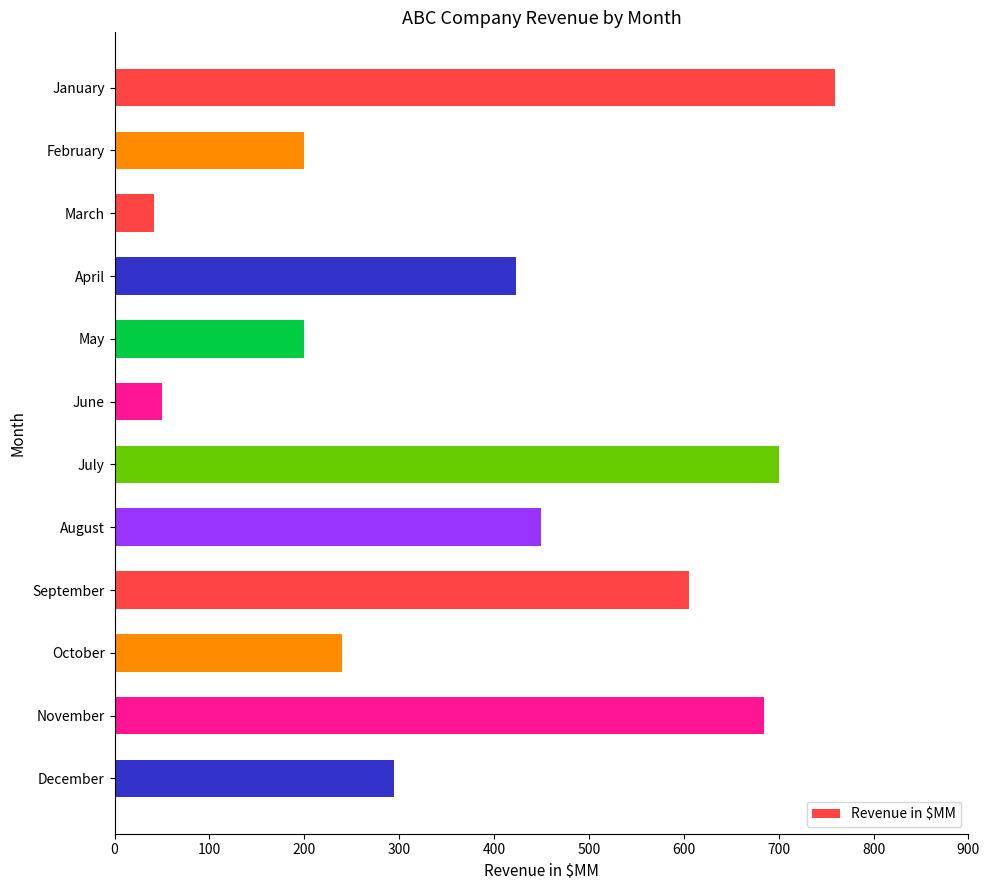

What is the difference between the maximum and minimum values?

717